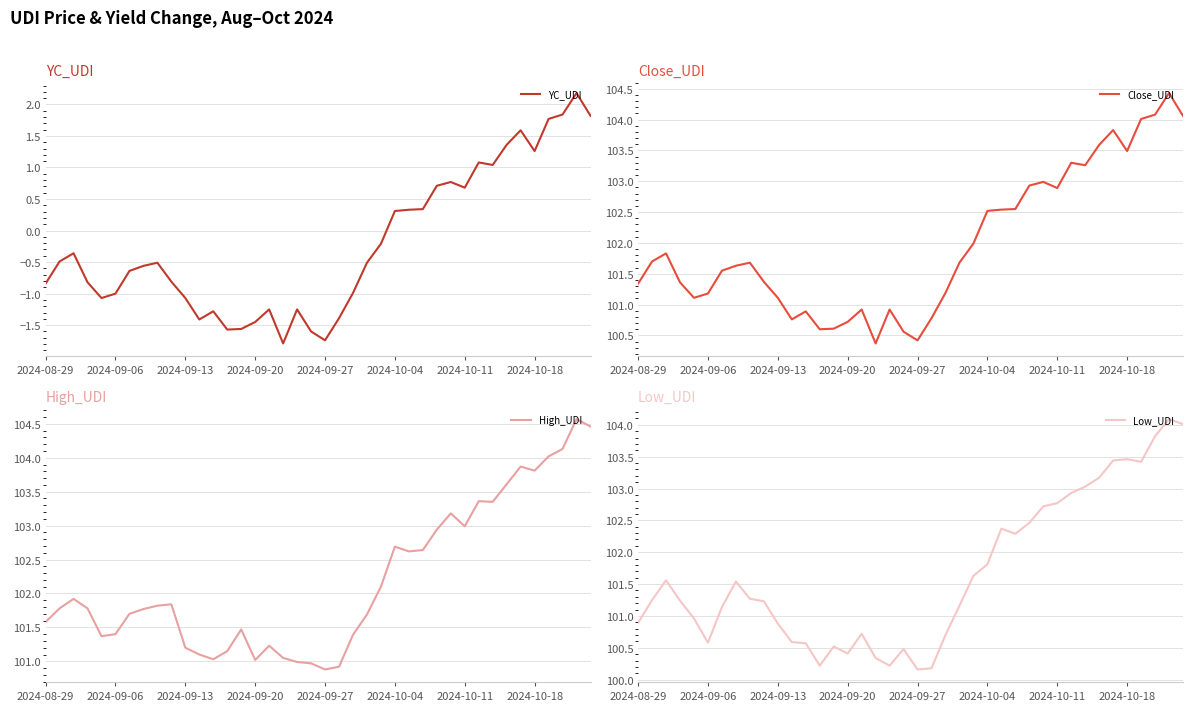

What is the difference between the High_UDI values at 21 and 28?

2.0